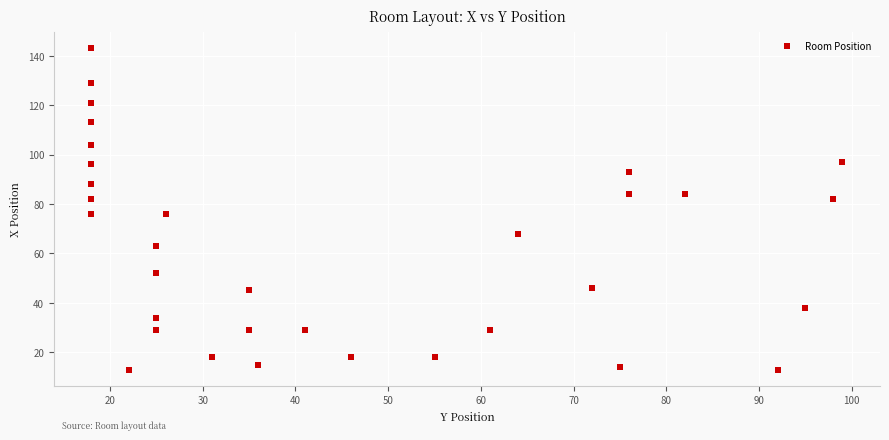

What is the range of Y values (max minus min)?

130